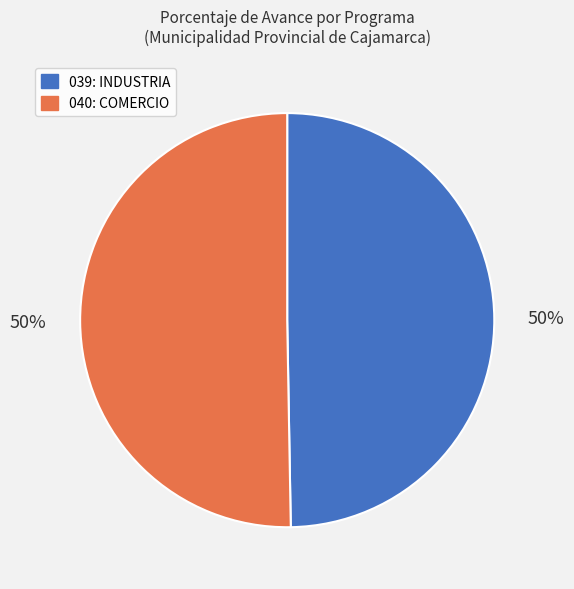

What percentage is the 039: INDUSTRIA slice, to the nearest percent?

50%